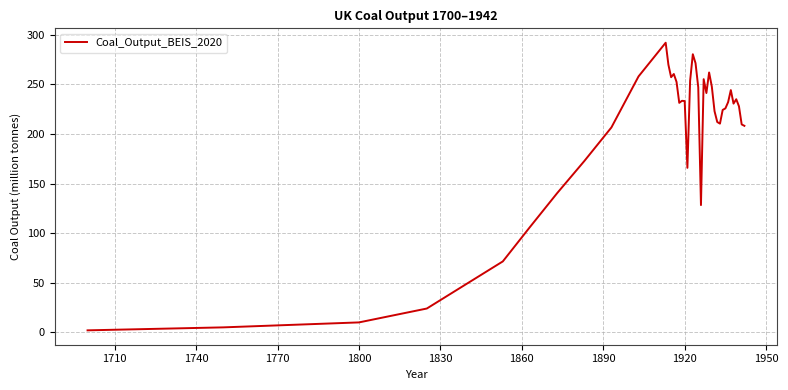

What is the maximum value shown in the chart?

292.0